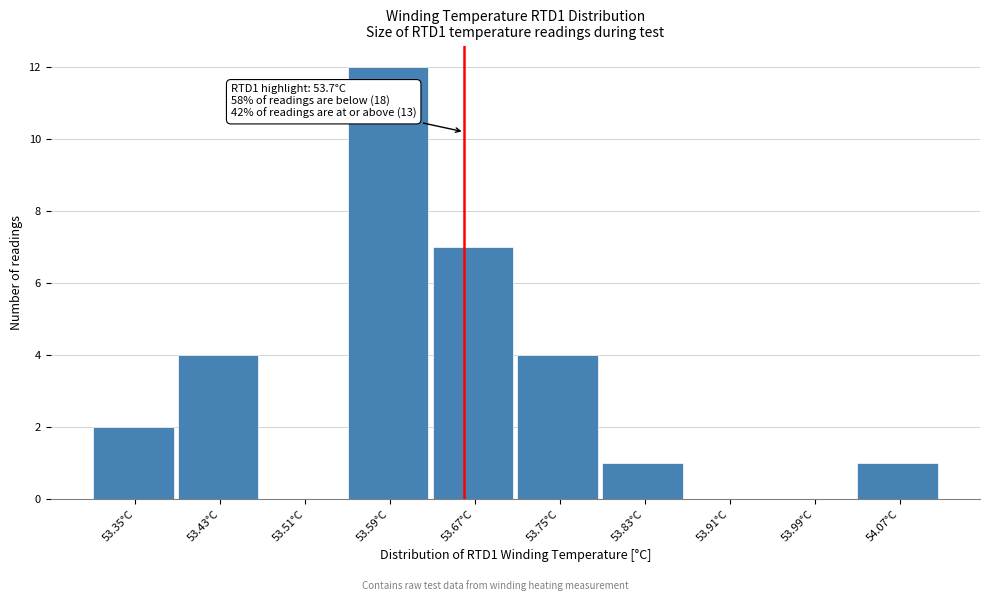

Reading right to left, extract all data points from this chart.

54.07°C=1	53.99°C=0	53.91°C=0	53.83°C=1	53.75°C=4	53.67°C=7	53.59°C=12	53.51°C=0	53.43°C=4	53.35°C=2